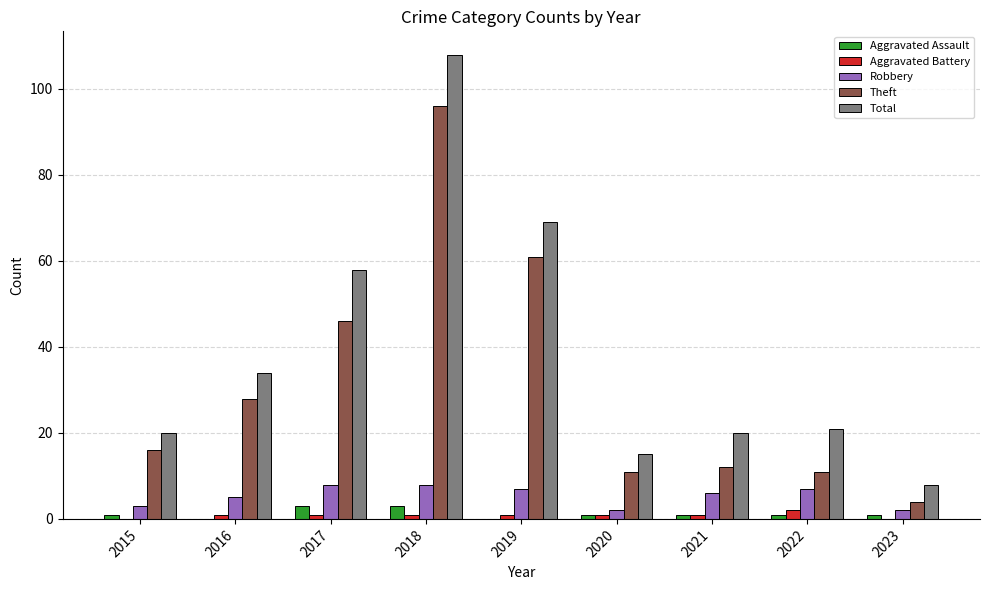

Which series has the largest range (max minus min)?

Total